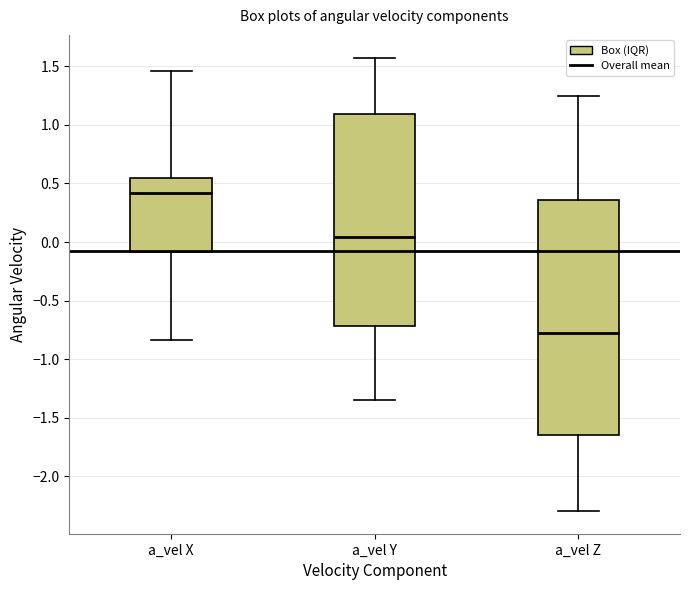

Reading left to right, read every box against the y-axis: the position of its median line, the range the box covers, and the ends of its whiskers. The values are not printed on the chart, so give them approximately, as read against the axis.

a_vel X: median 0.40, box -0.10 to 0.55, whiskers -0.85 to 1.45
a_vel Y: median 0.05, box -0.70 to 1.10, whiskers -1.35 to 1.55
a_vel Z: median -0.75, box -1.65 to 0.35, whiskers -2.30 to 1.25